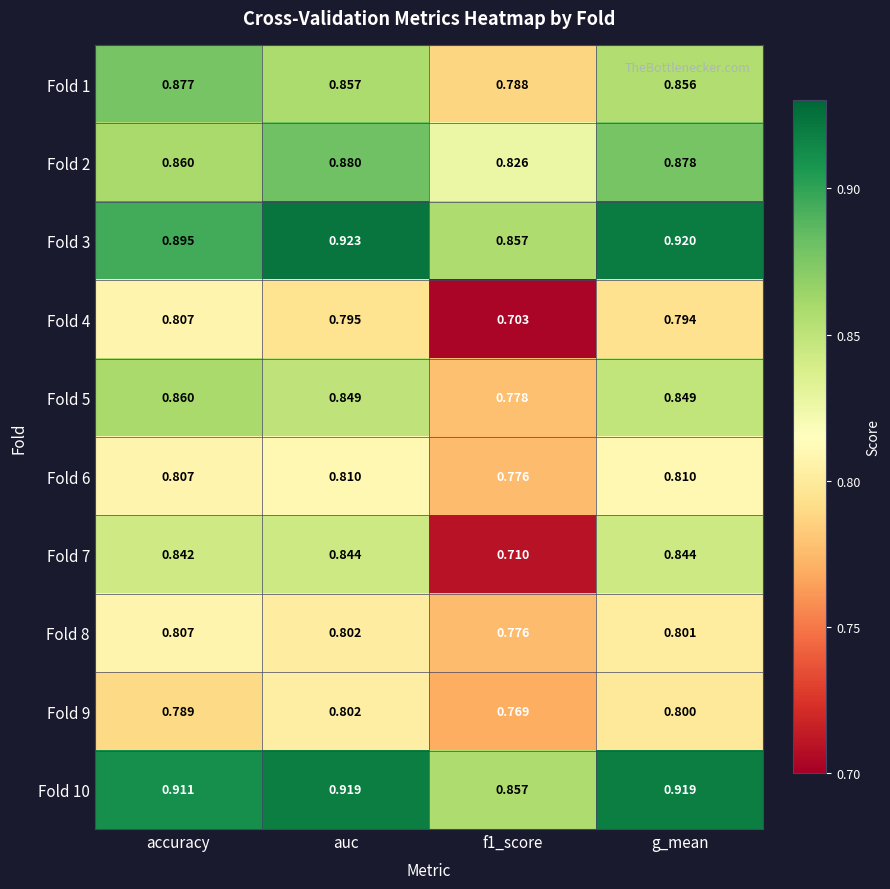

At which category does the chart reach its peak across all series?

auc